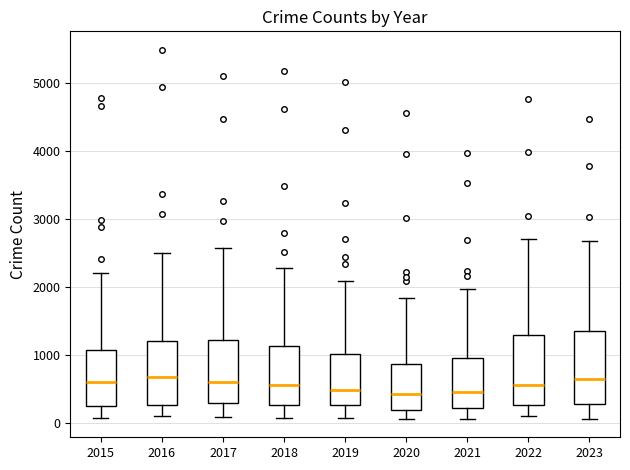

Reading left to right, read every box against the y-axis: the position of its median line, the range the box covers, and the ends of its whiskers. The values are not printed on the chart, so give them approximately, as read against the axis.

2015: median 600, box 300 to 1100, whiskers 100 to 2200
2016: median 700, box 300 to 1200, whiskers 100 to 2500
2017: median 600, box 300 to 1200, whiskers 100 to 2600
2018: median 600, box 300 to 1100, whiskers 100 to 2300
2019: median 500, box 300 to 1000, whiskers 100 to 2100
2020: median 400, box 200 to 900, whiskers 100 to 1800
2021: median 500, box 200 to 900, whiskers 100 to 2000
2022: median 600, box 300 to 1300, whiskers 100 to 2700
2023: median 600, box 300 to 1400, whiskers 100 to 2700